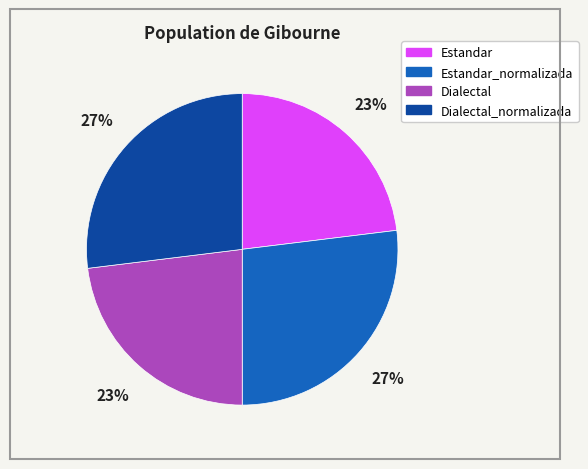

Does any single category account for the majority?

No